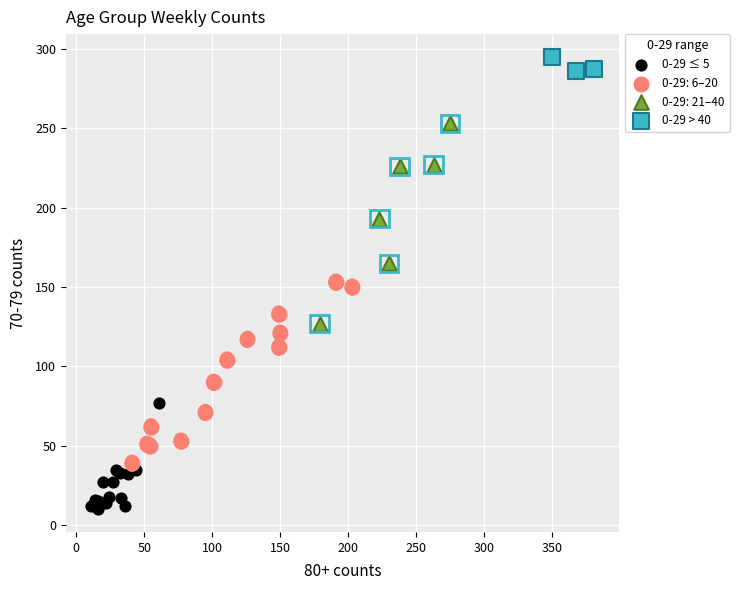

Which series reaches the minimum Y coordinate?

0-29 ≤ 5